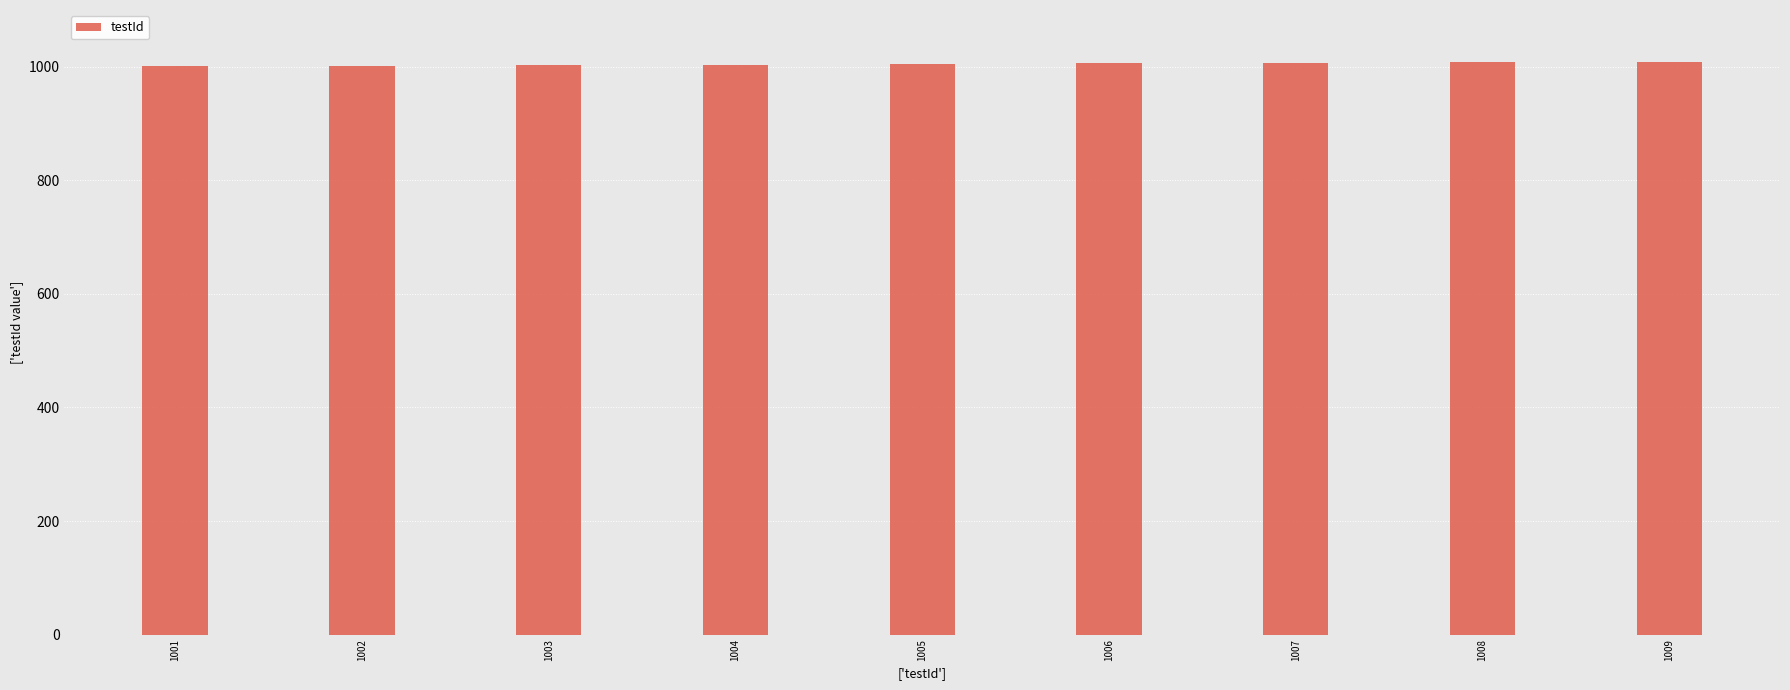

Count the values in the range 1003 to 1007.

5